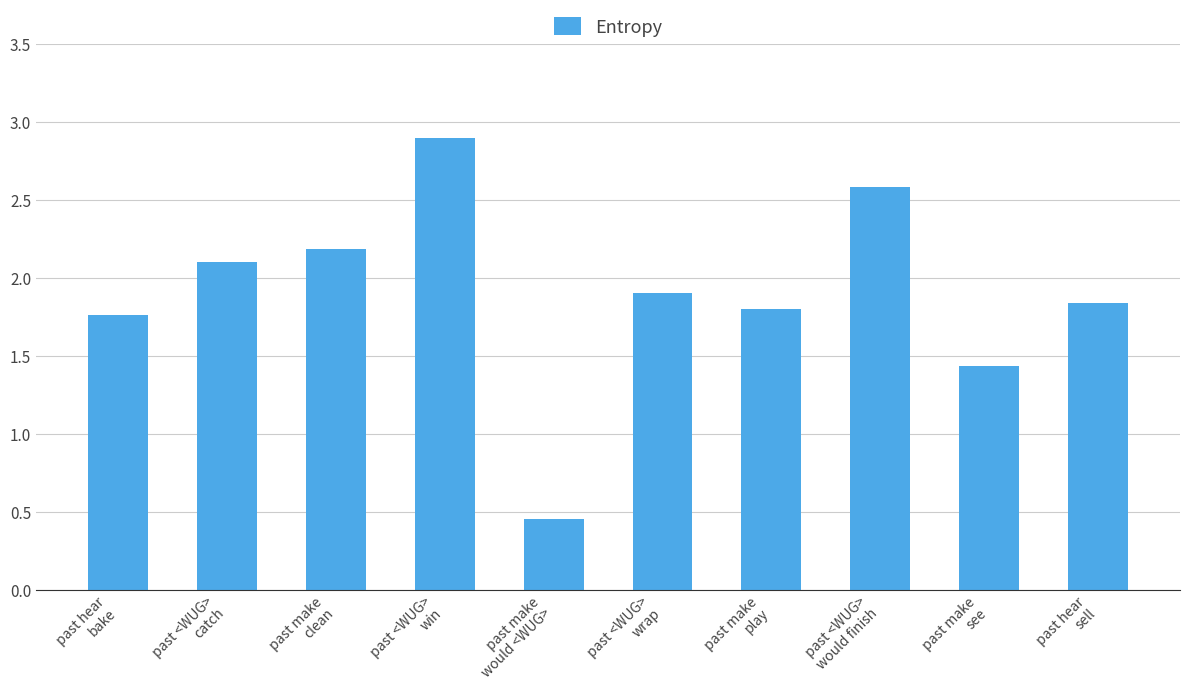

The value at past hear
bake is 0.7. True or false?

False